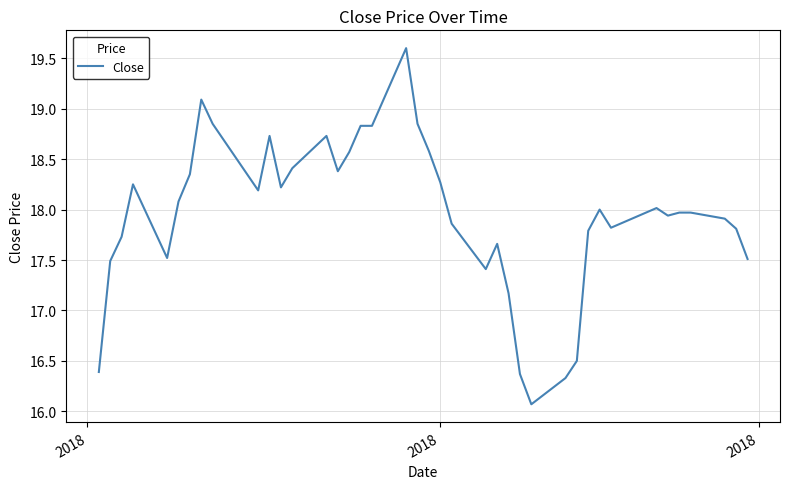

What is the difference between the maximum and minimum values?

3.5